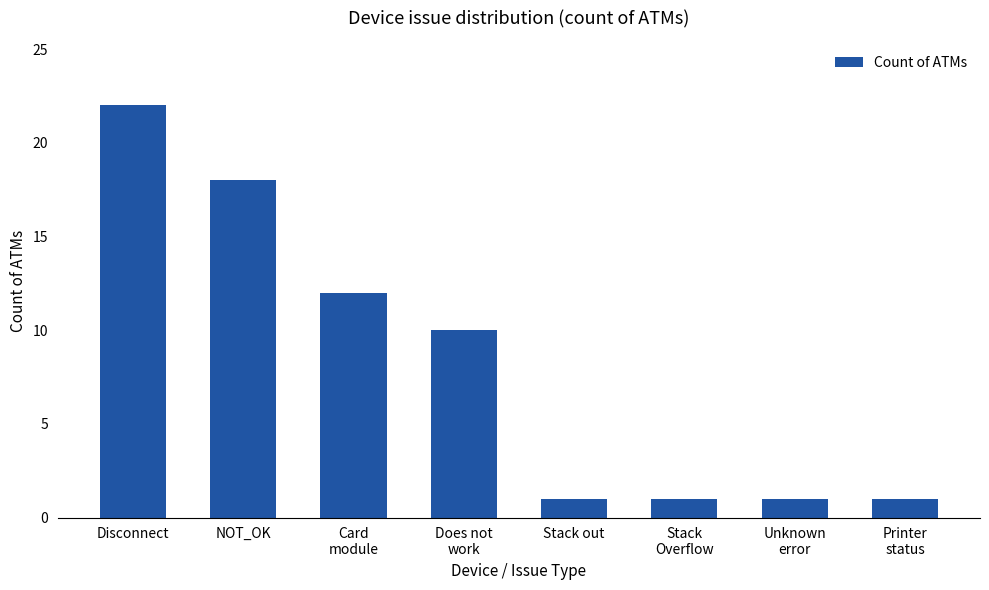

Reading right to left, what are all the values shown in this chart?

Printer
status=1	Unknown
error=1	Stack
Overflow=1	Stack out=1	Does not
work=10	Card
module=12	NOT_OK=18	Disconnect=22